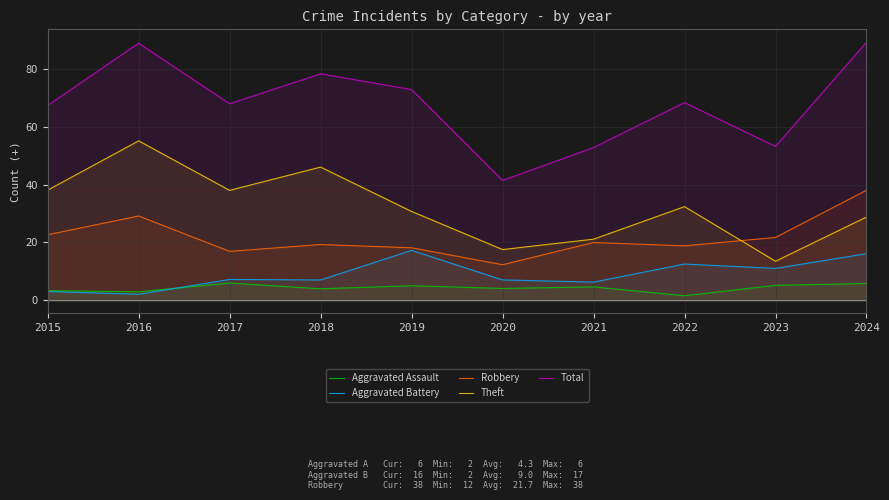

True or false: Theft has a value of 13.3 at 2024.

False